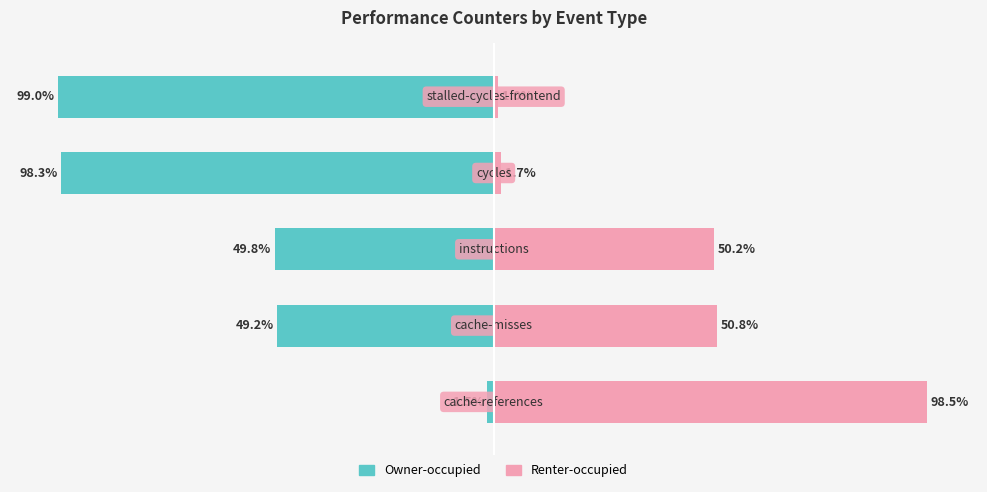

Is the value of Renter-occupied at 2 greater than the value of Owner-occupied at 2?

Yes